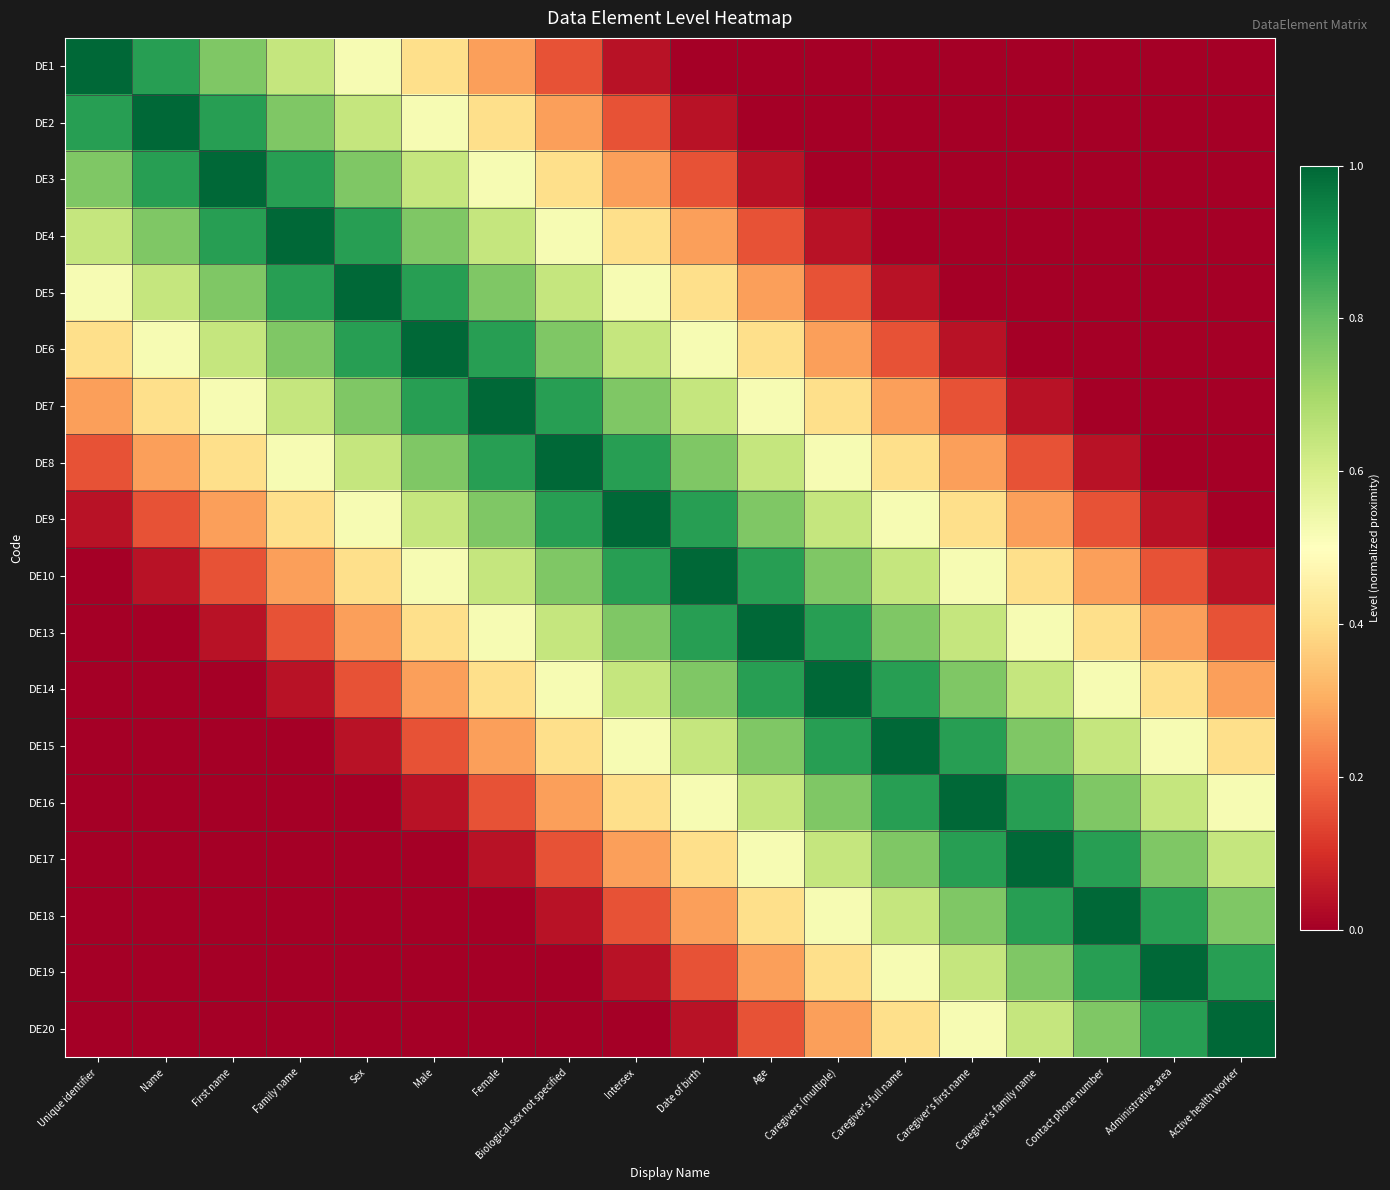

Rank the series at Administrative area from highest to lowest value.

DE19, DE18, DE20, DE17, DE16, DE15, DE14, DE13, DE10, DE9, DE1, DE2, DE3, DE4, DE5, DE6, DE7, DE8